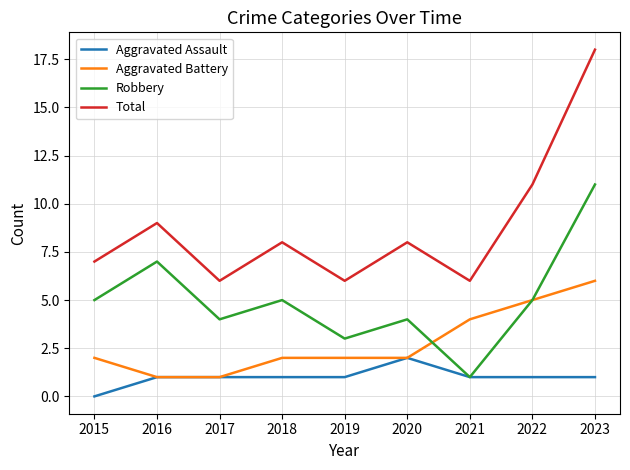

Reading right to left, list all the values displayed in this chart.

Aggravated Assault: 1	1	1	2	1	1	1	1	0
Aggravated Battery: 6	5	4	2	2	2	1	1	2
Robbery: 11	5	1	4	3	5	4	7	5
Total: 18	11	6	8	6	8	6	9	7